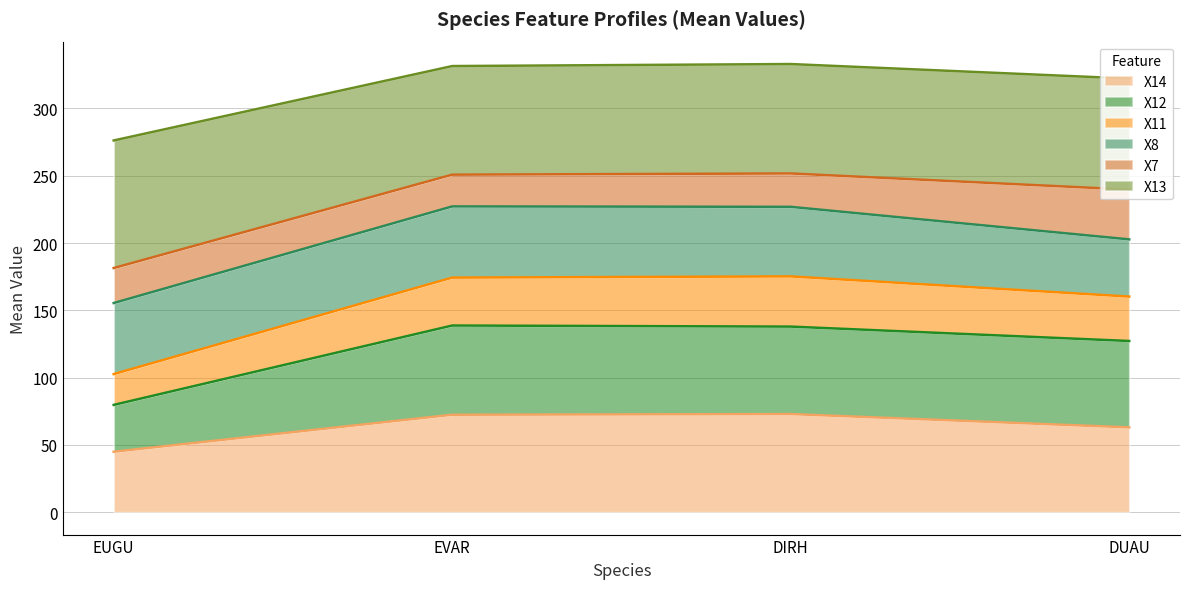

Between DIRH and DUAU, which is larger?

DIRH